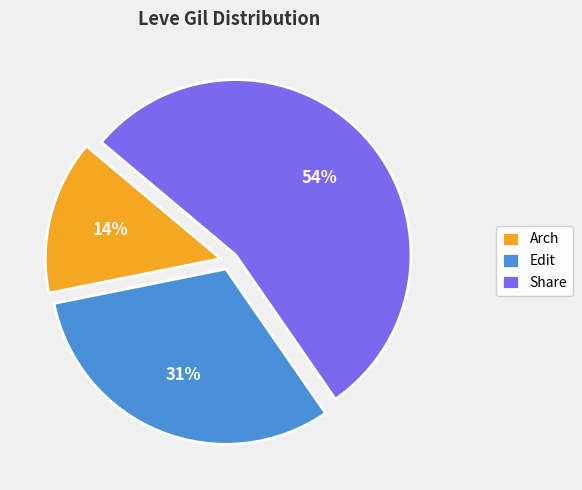

To the nearest percent, what is the difference between the Arch and Edit slice percentages?

17%